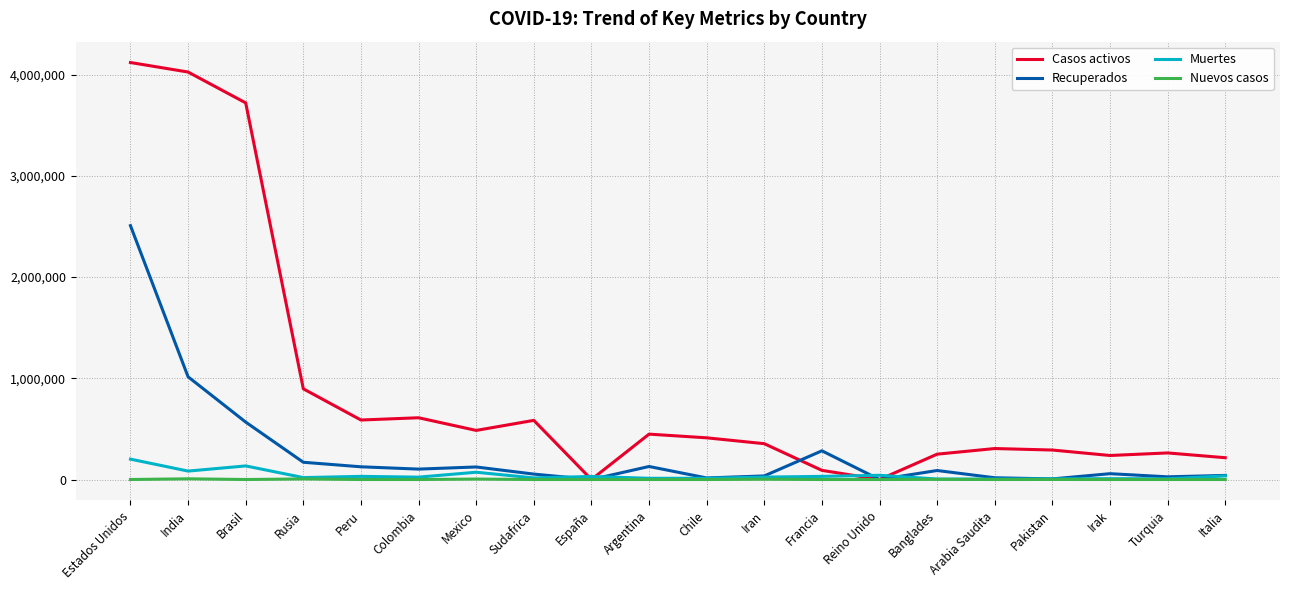

At which category is the sum across all series the highest?

Estados Unidos